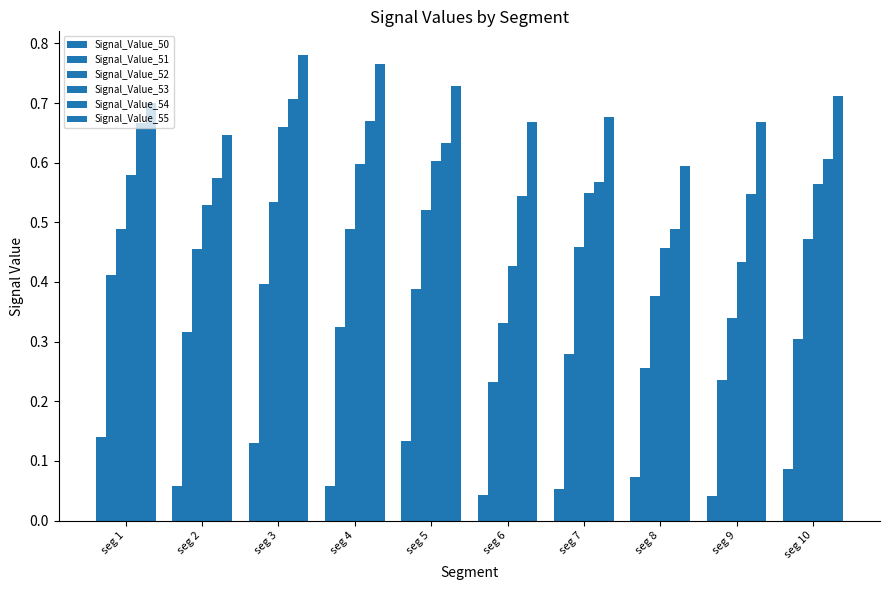

Reading right to left, list all the values displayed in this chart.

Signal_Value_50: seg 10=0.1	seg 9=0.0	seg 8=0.1	seg 7=0.1	seg 6=0.0	seg 5=0.1	seg 4=0.1	seg 3=0.1	seg 2=0.1	seg 1=0.1
Signal_Value_51: seg 10=0.3	seg 9=0.2	seg 8=0.3	seg 7=0.3	seg 6=0.2	seg 5=0.4	seg 4=0.3	seg 3=0.4	seg 2=0.3	seg 1=0.4
Signal_Value_52: seg 10=0.5	seg 9=0.3	seg 8=0.4	seg 7=0.5	seg 6=0.3	seg 5=0.5	seg 4=0.5	seg 3=0.5	seg 2=0.5	seg 1=0.5
Signal_Value_53: seg 10=0.6	seg 9=0.4	seg 8=0.5	seg 7=0.5	seg 6=0.4	seg 5=0.6	seg 4=0.6	seg 3=0.7	seg 2=0.5	seg 1=0.6
Signal_Value_54: seg 10=0.6	seg 9=0.5	seg 8=0.5	seg 7=0.6	seg 6=0.5	seg 5=0.6	seg 4=0.7	seg 3=0.7	seg 2=0.6	seg 1=0.7
Signal_Value_55: seg 10=0.7	seg 9=0.7	seg 8=0.6	seg 7=0.7	seg 6=0.7	seg 5=0.7	seg 4=0.8	seg 3=0.8	seg 2=0.6	seg 1=0.7